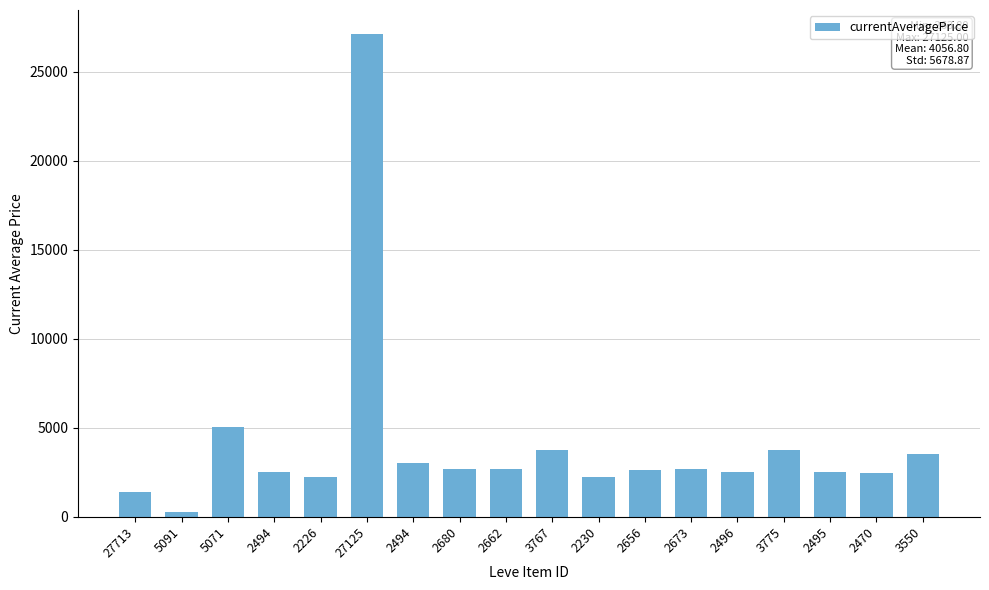

How many data points are less than 2662?

9